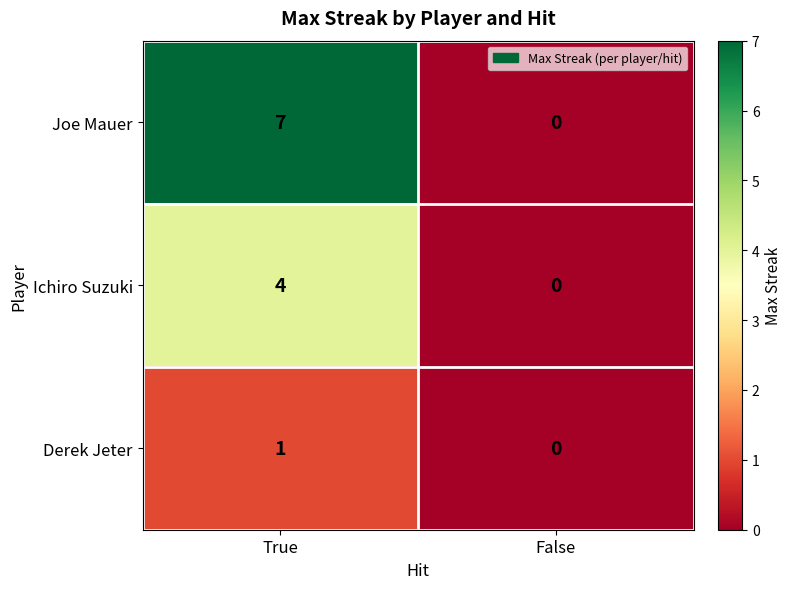

Which series has the largest range (max minus min)?

Joe Mauer